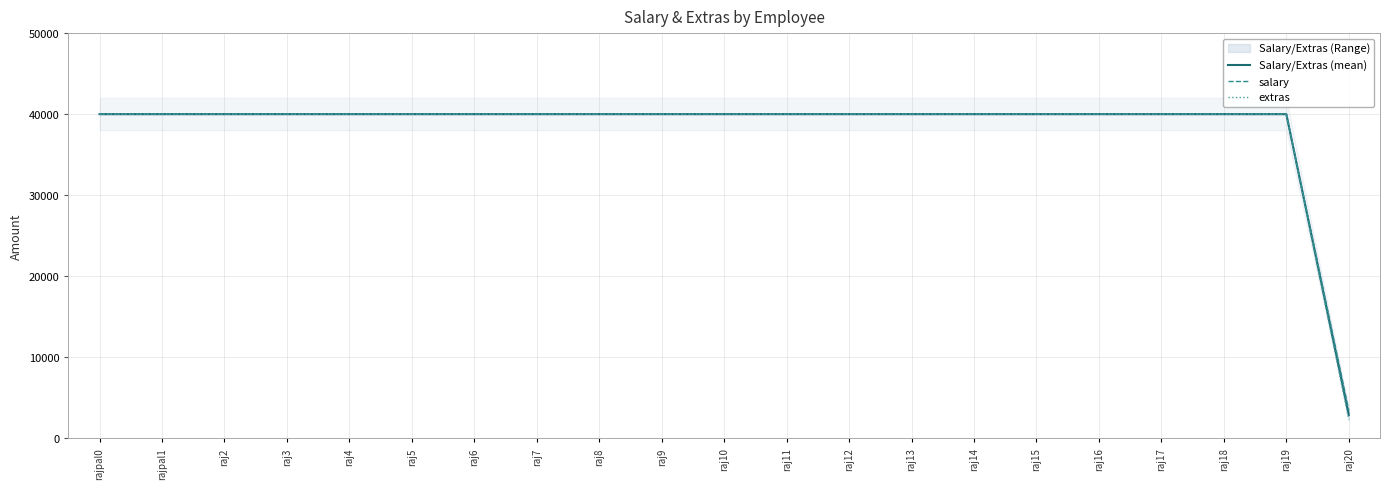

Count the number of categories in the chart.

21